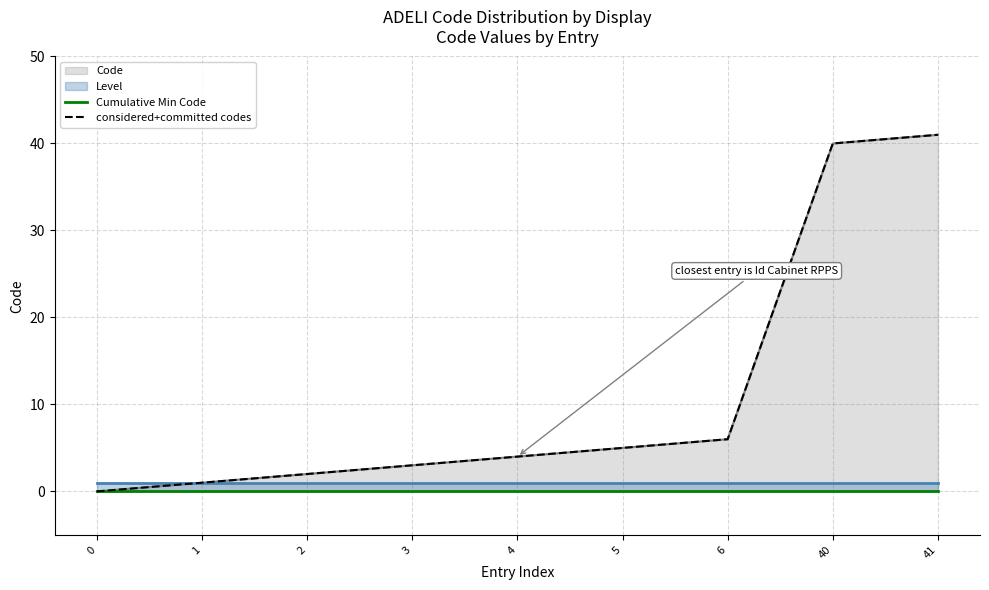

Which series has the largest range (max minus min)?

considered+committed codes